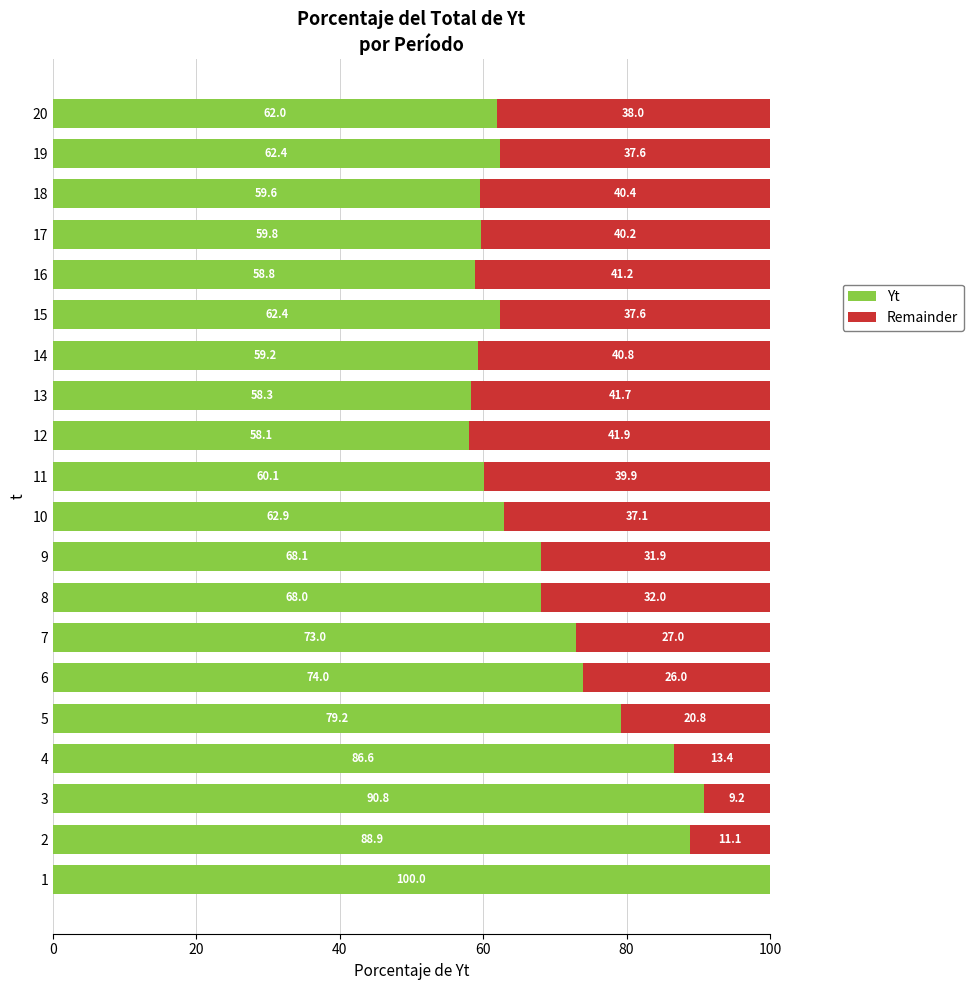

What is the total value across all series at 12?

100.0